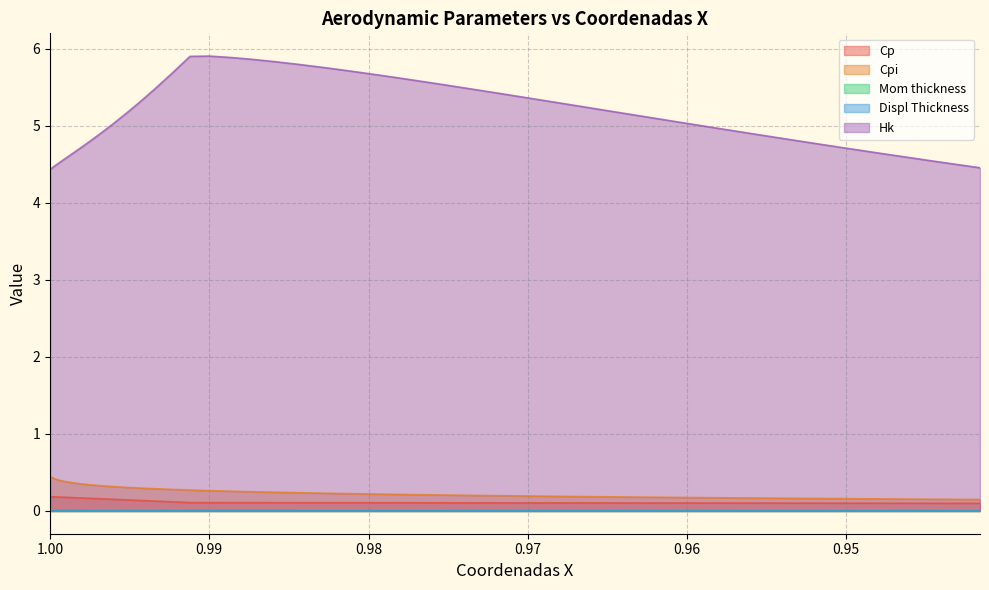

True or false: Displ Thickness has a value of 0.0 at 0.979424676587942.

False